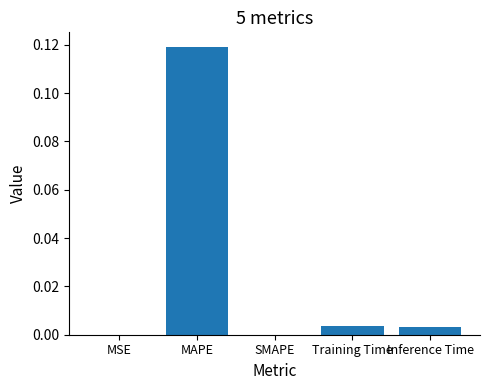

Which category has the highest value across all series?

MAPE